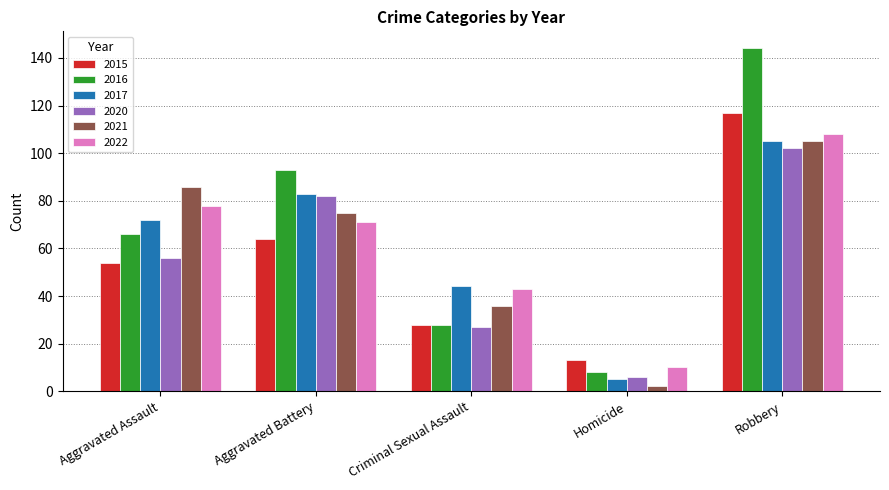

At Aggravated Assault, list the series in order from largest to smallest.

2021, 2022, 2017, 2016, 2020, 2015